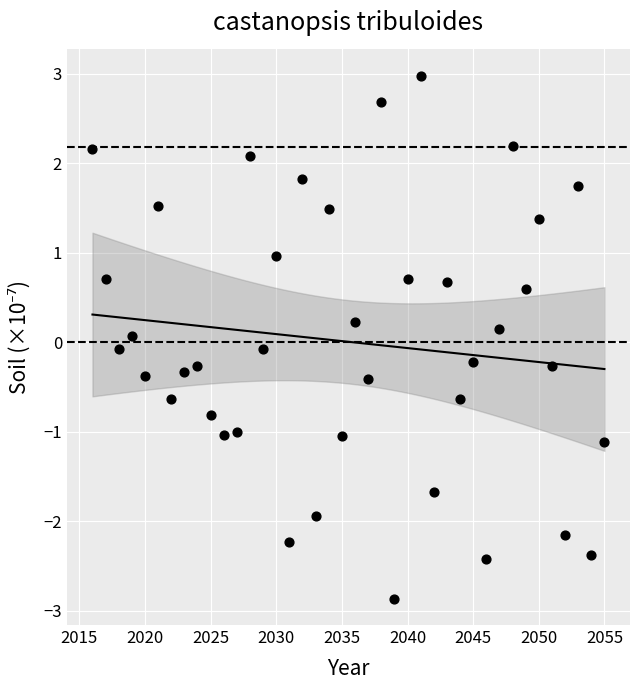

What is the range of Y values (max minus min)?

5.8